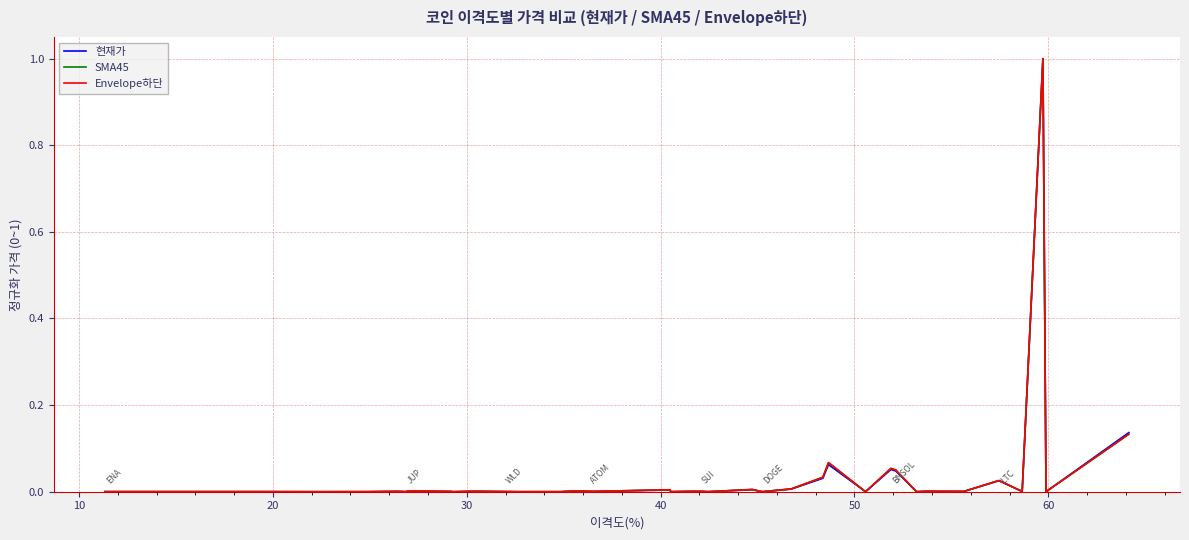

Which series has the largest range (max minus min)?

현재가